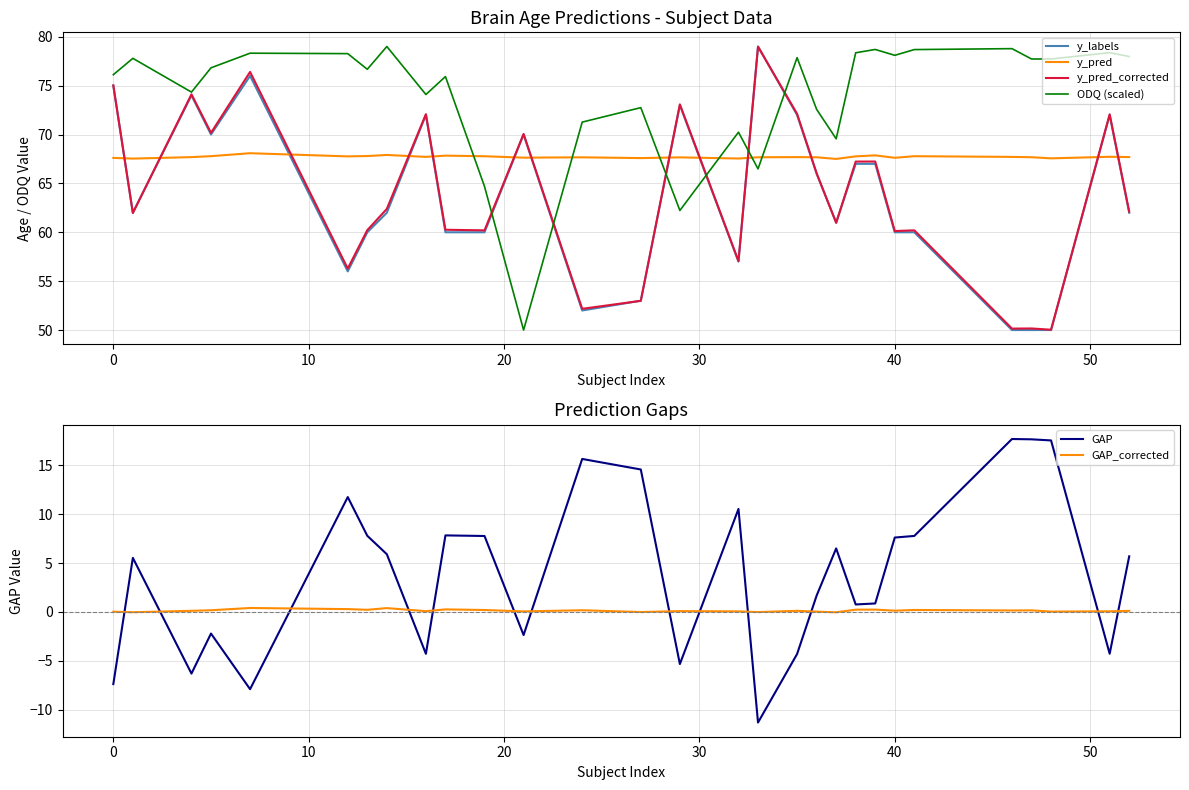

What is the sum of all y_pred values?

1963.5